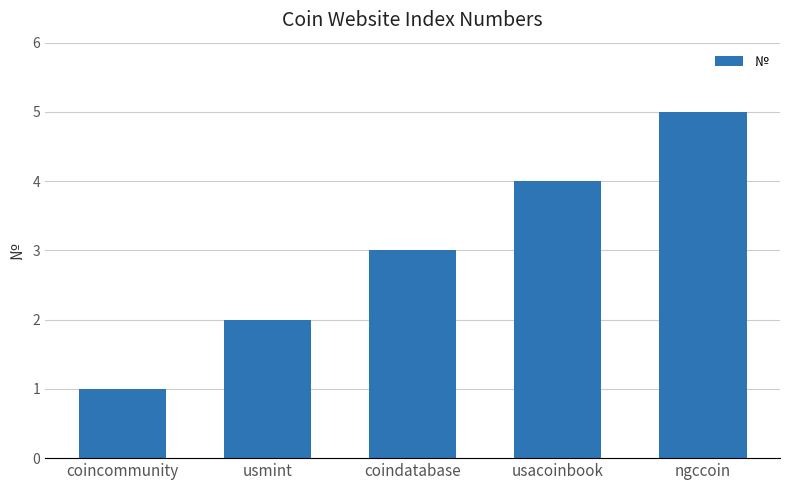

Rank the categories by value from lowest to highest.

coincommunity, usmint, coindatabase, usacoinbook, ngccoin